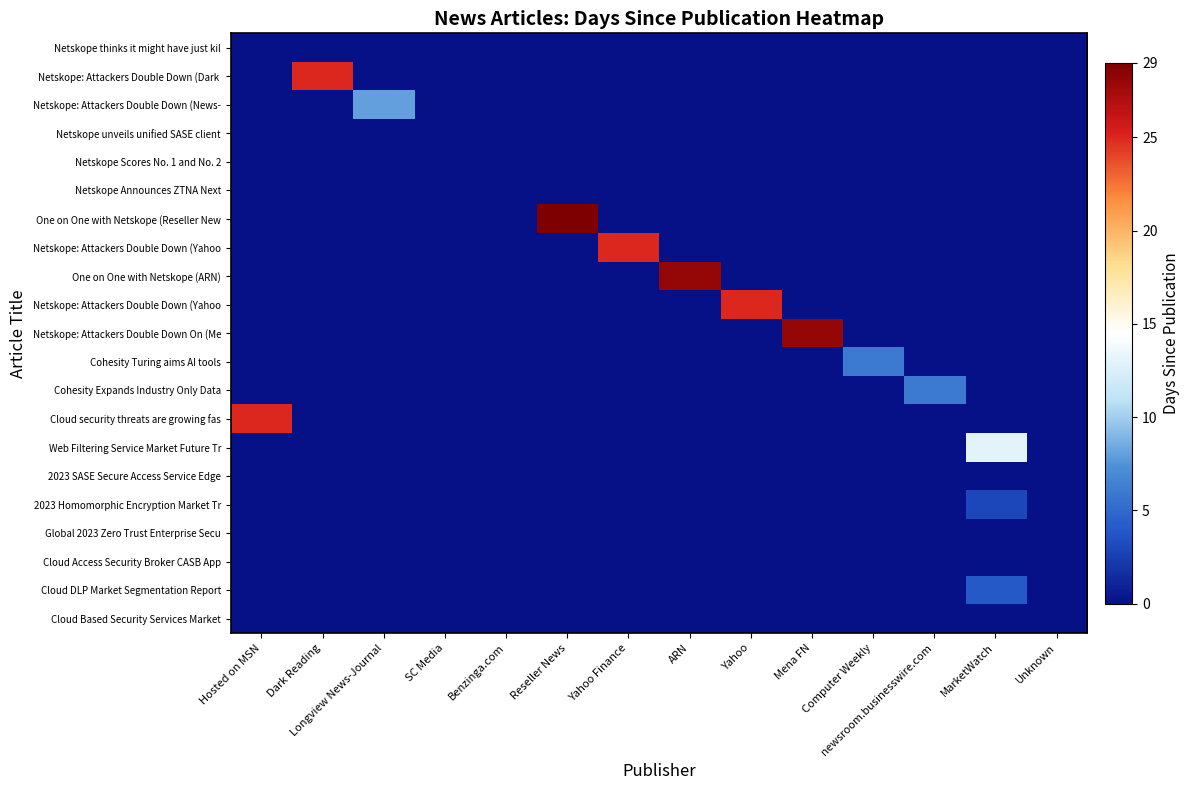

At which category does the chart reach its peak across all series?

Reseller News